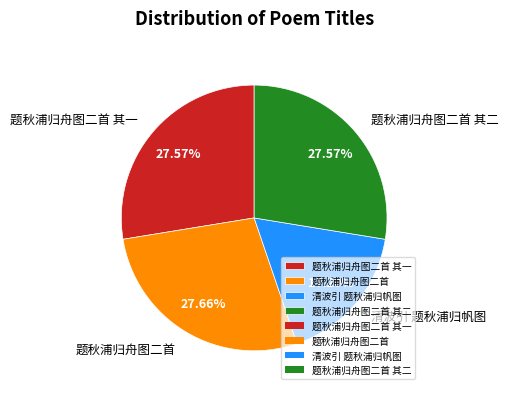

Which category has the smallest portion of the pie?

清波引 题秋浦归帆图